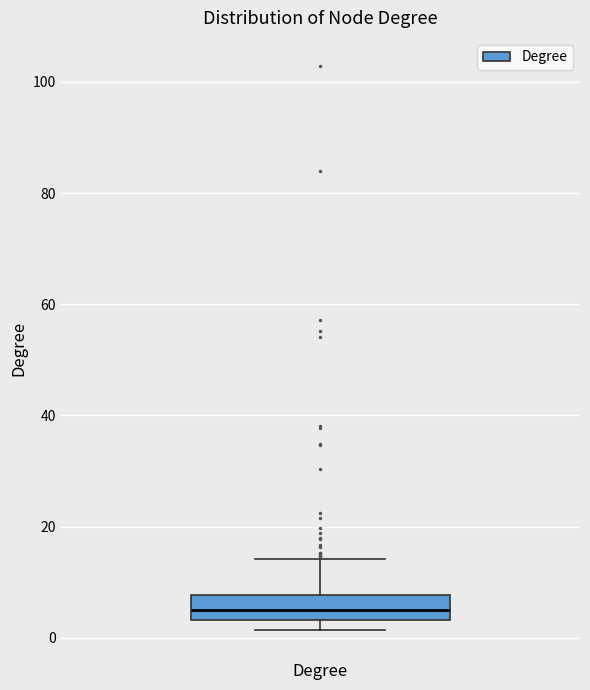

Read this box plot against the y-axis: the position of the median line, the range covered by the box, and the ends of both whiskers. The values are not printed on the chart, so give them approximately, as read against the axis.

median 6, box 4 to 8, whiskers 2 to 14